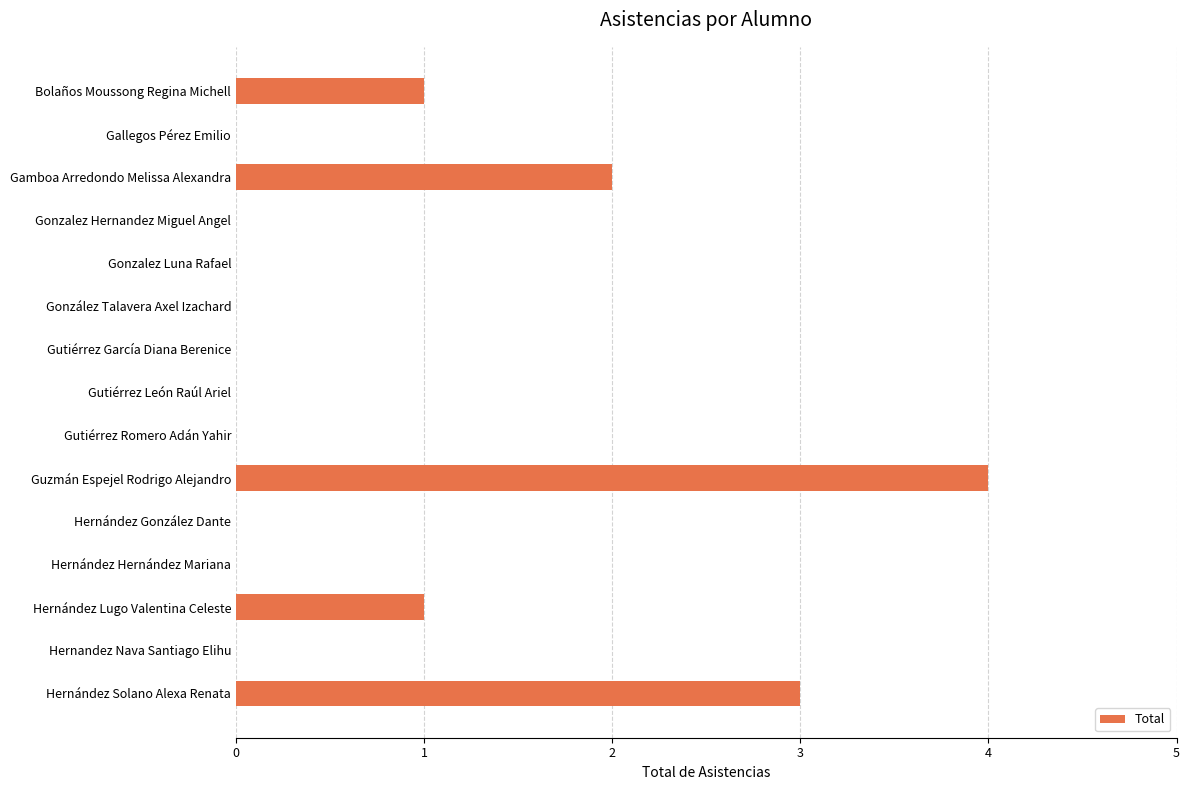

Which has a higher value, Guzmán Espejel Rodrigo Alejandro or Hernández Hernández Mariana?

Guzmán Espejel Rodrigo Alejandro